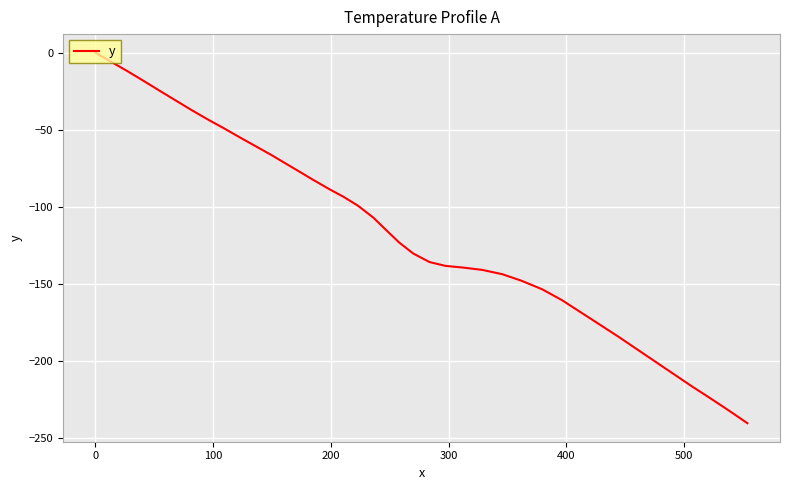

What is the difference between the maximum and minimum values?

240.5